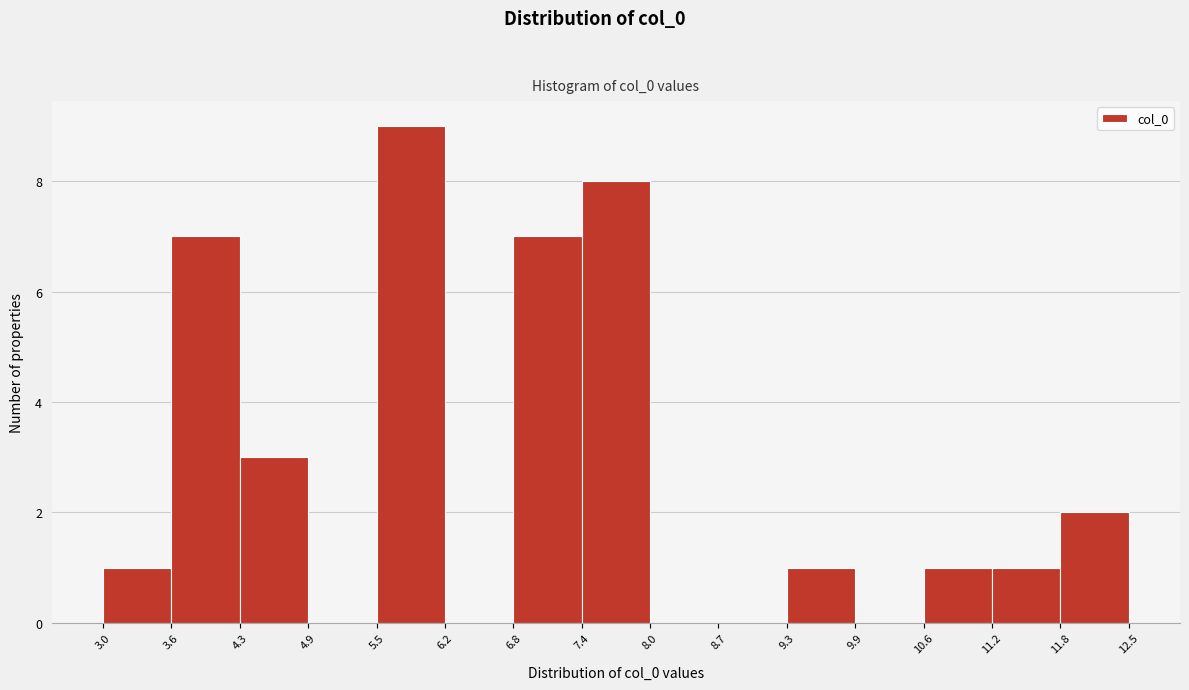

Reading left to right, transcribe this chart: for each bar, give the range it covers on the x-axis and its height. The values are not printed on the chart, so give them approximately, as read against the axis.

3.0 to 3.6: 1
3.6 to 4.3: 7
4.3 to 4.9: 3
4.9 to 5.5: 0
5.5 to 6.2: 9
6.2 to 6.8: 0
6.8 to 7.4: 7
7.4 to 8.0: 8
8.0 to 8.7: 0
8.7 to 9.3: 0
9.3 to 9.9: 1
9.9 to 10.6: 0
10.6 to 11.2: 1
11.2 to 11.8: 1
11.8 to 12.5: 2